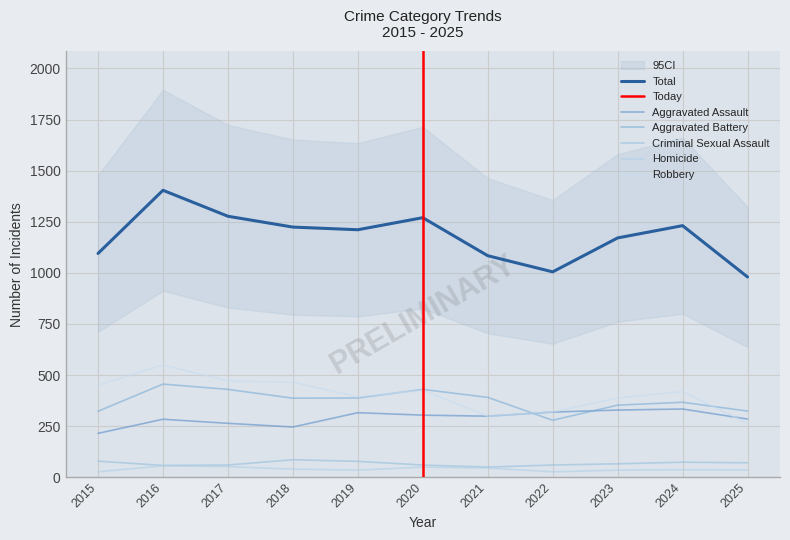

How many interior local valleys does the Criminal Sexual Assault series have?

2